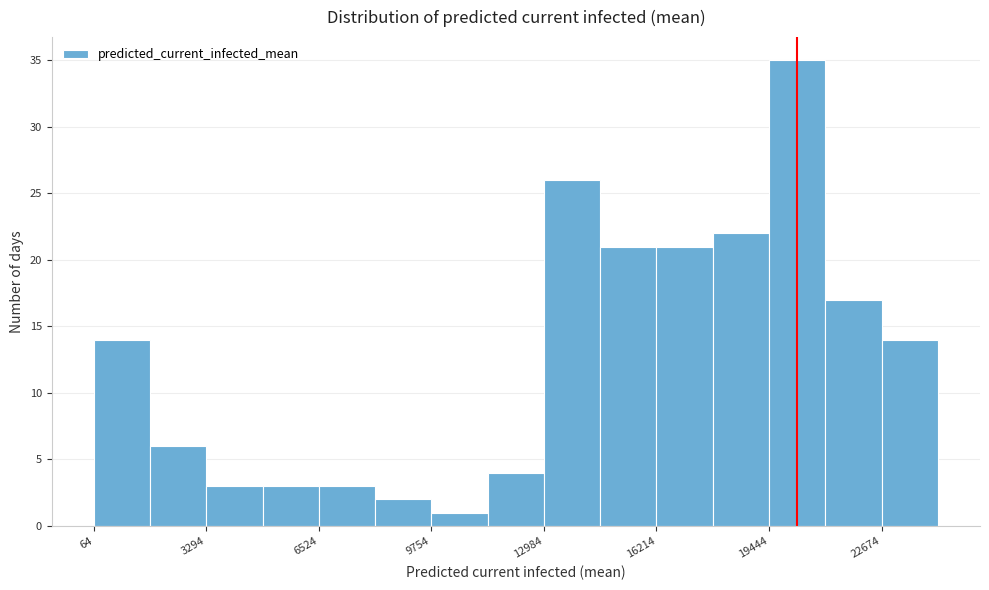

Around what value on the x-axis is the tallest bar? Give the approximate position of its centre, as read against the axis.

20500